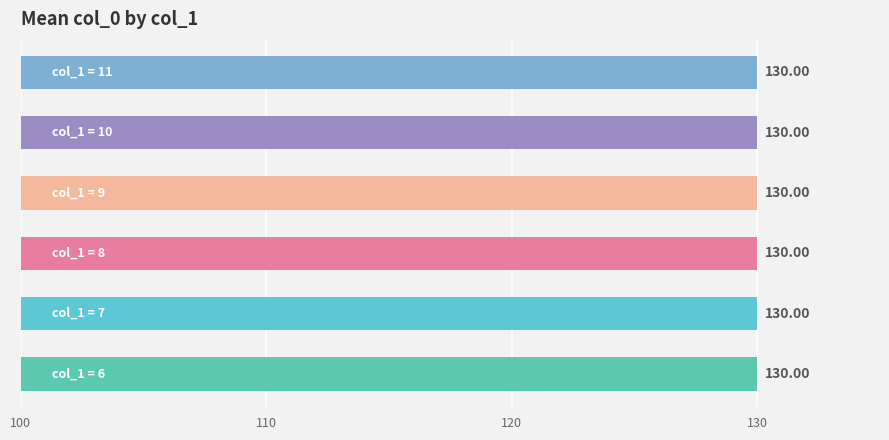

What is the ratio of the value at 7 to the value at 10?

1.0